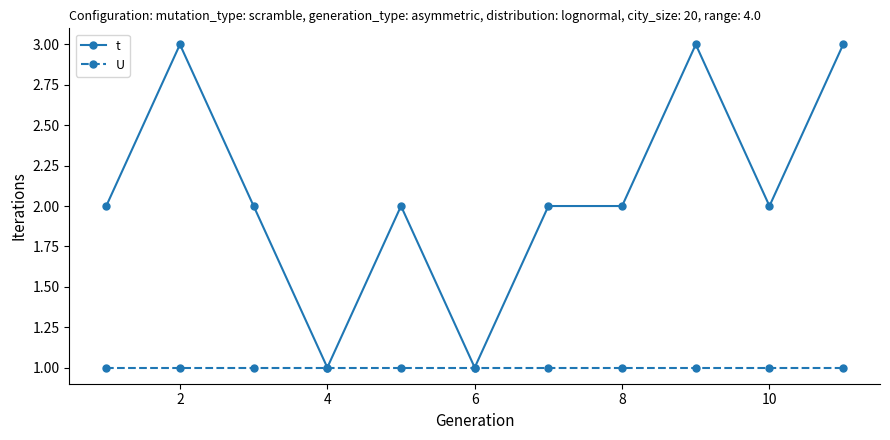

Rank the series by their maximum value, from highest to lowest.

t, U